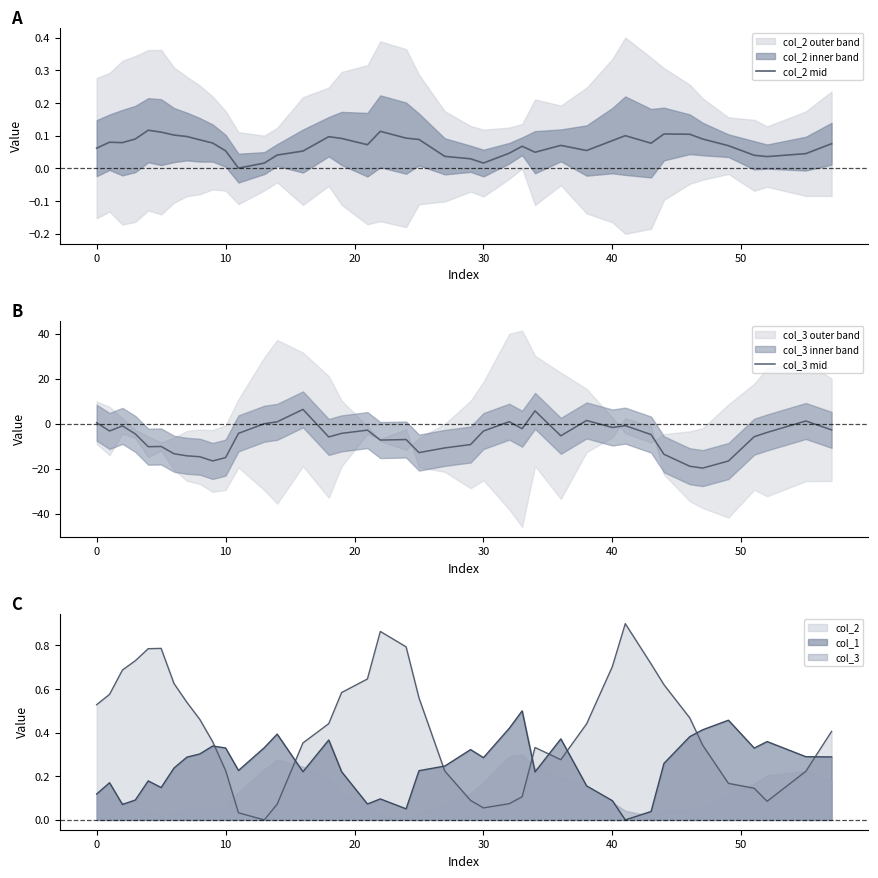

List the series in order of their peak value, highest first.

col_3 mid, col_2 mid